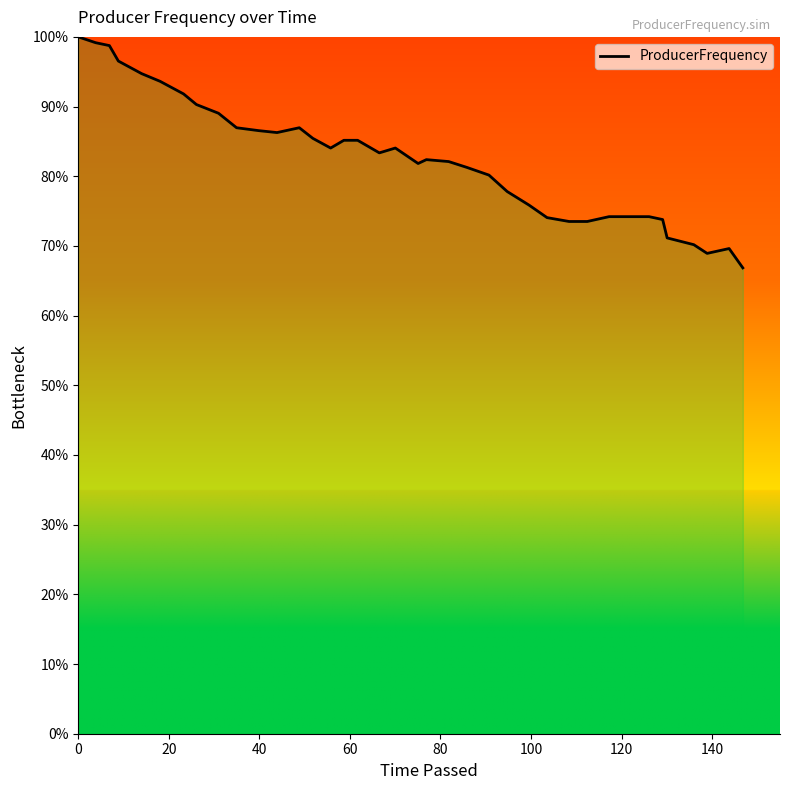

Does the chart display data point markers on the line(s)?

No